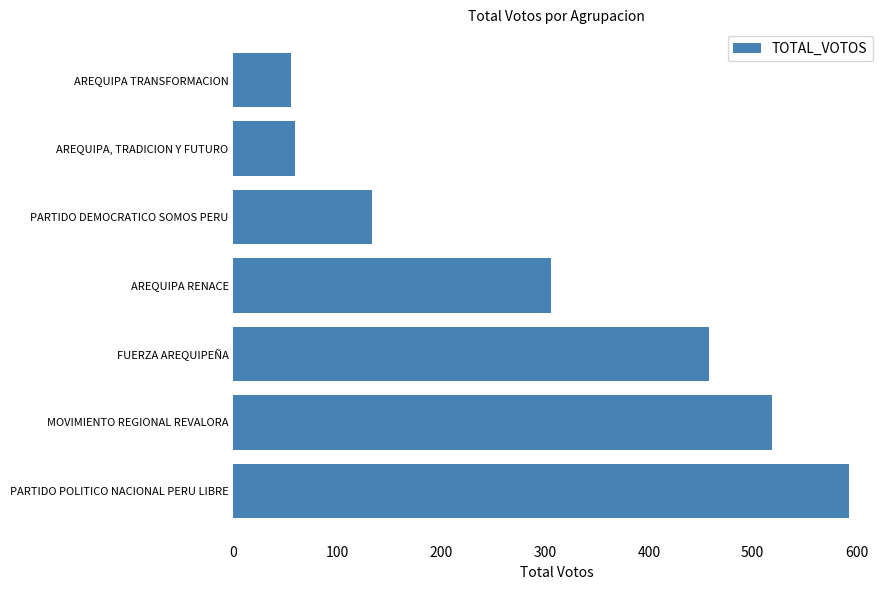

Which has a higher value, PARTIDO DEMOCRATICO SOMOS PERU or AREQUIPA, TRADICION Y FUTURO?

PARTIDO DEMOCRATICO SOMOS PERU